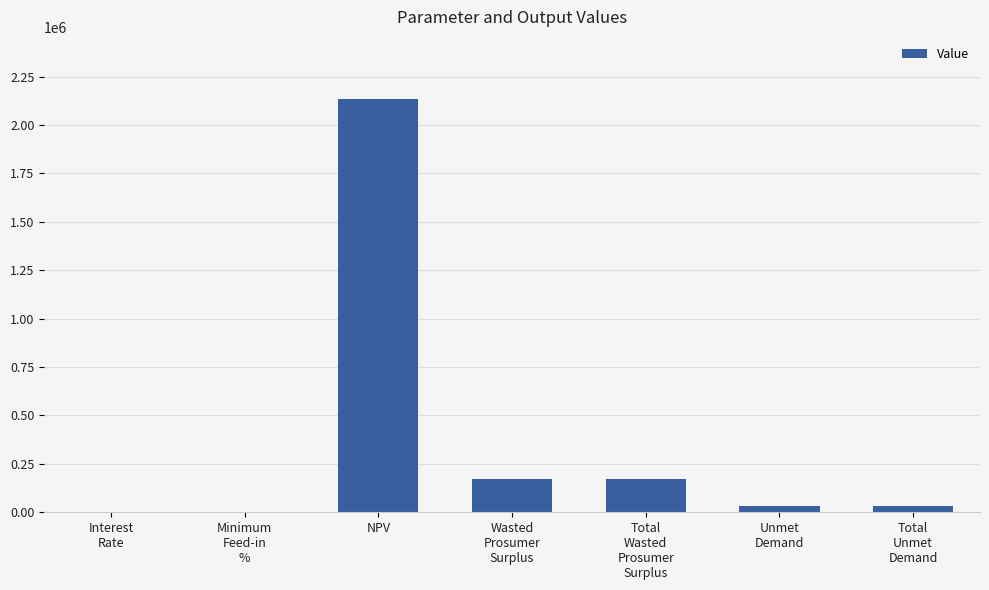

Is it true that the value at NPV is 2134971.3?

True